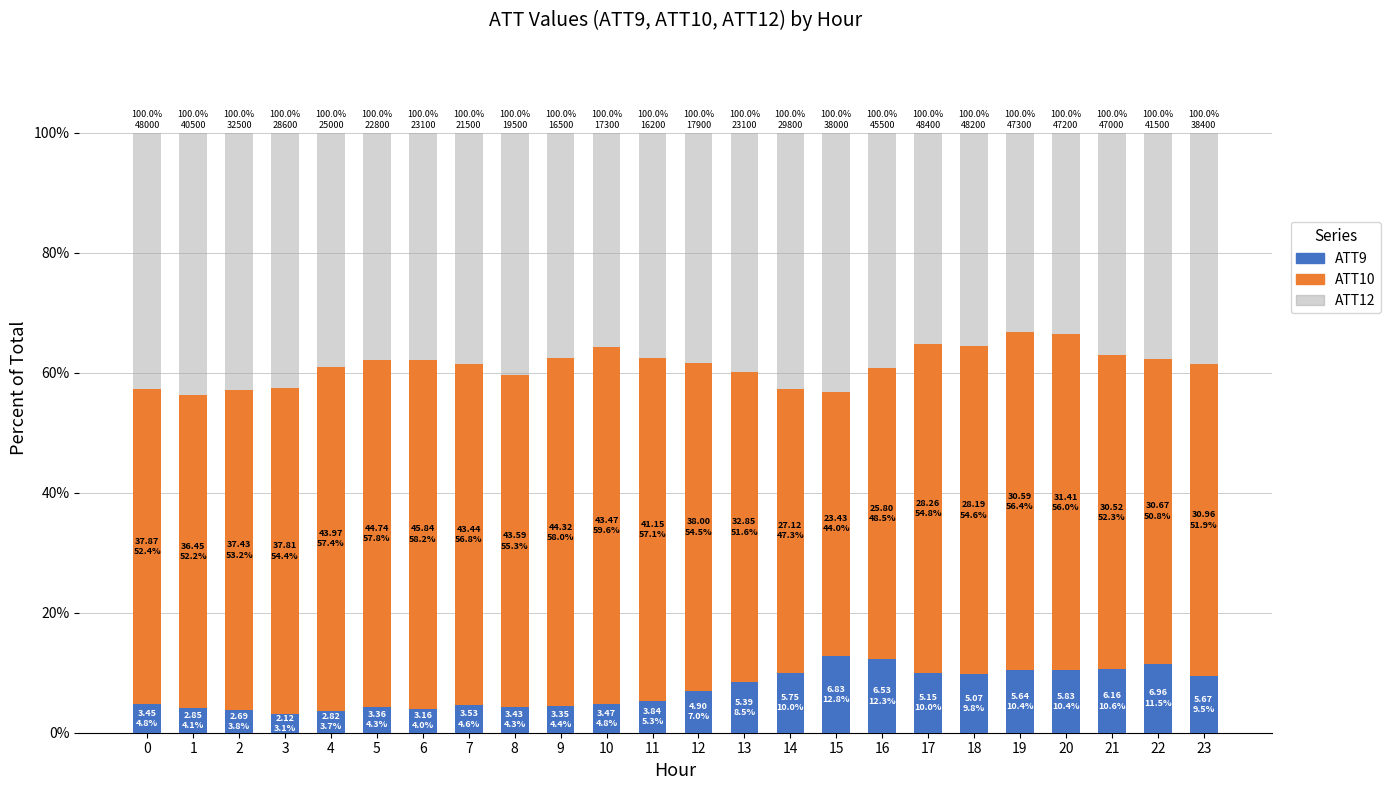

What is the total value across all series at 6?

100.0